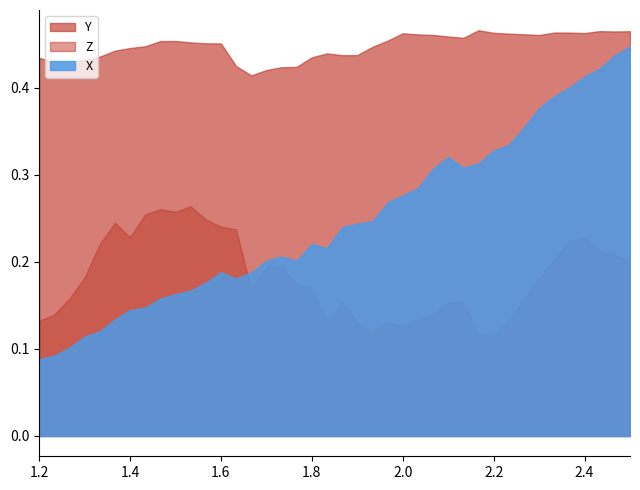

True or false: X and Y intersect in this chart.

False